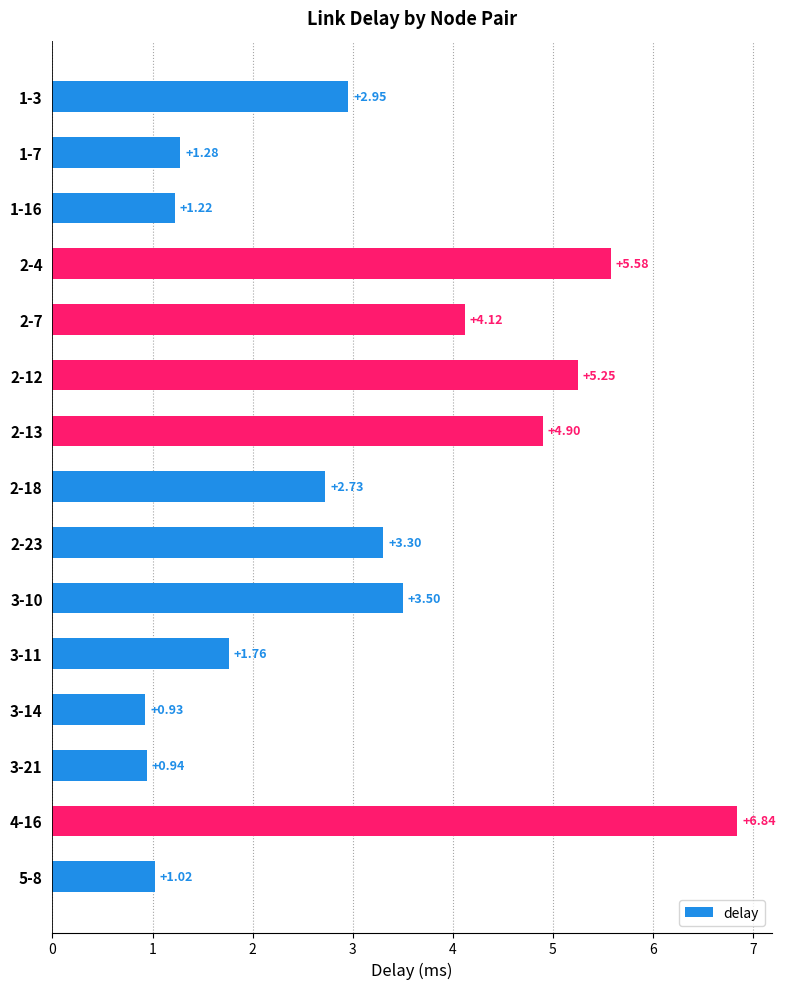

Rank the categories by value from lowest to highest.

3-14, 3-21, 5-8, 1-16, 1-7, 3-11, 2-18, 1-3, 2-23, 3-10, 2-7, 2-13, 2-12, 2-4, 4-16